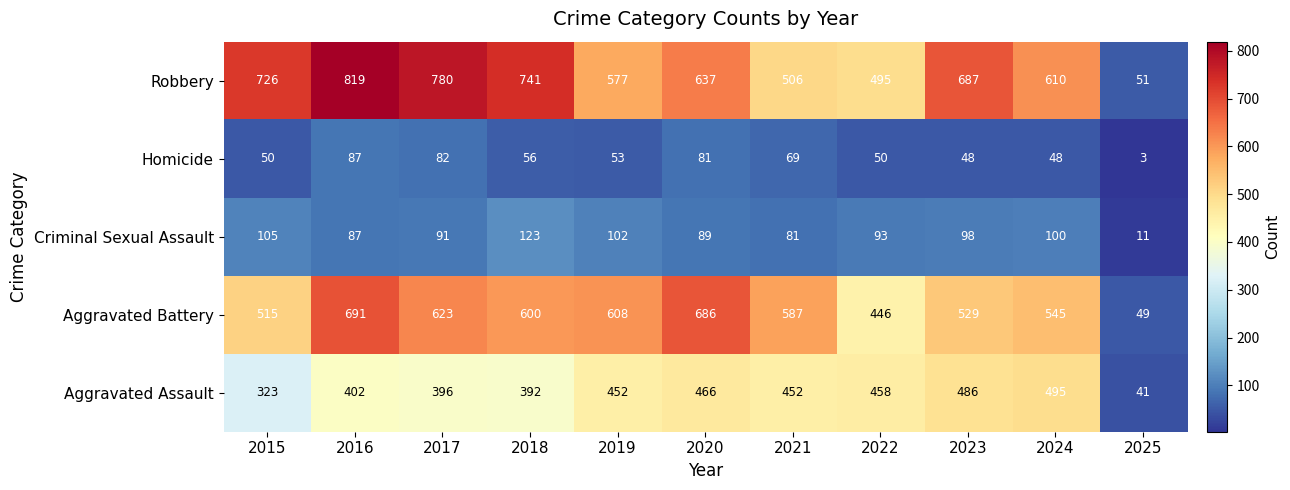

How many data points does each series have?

11